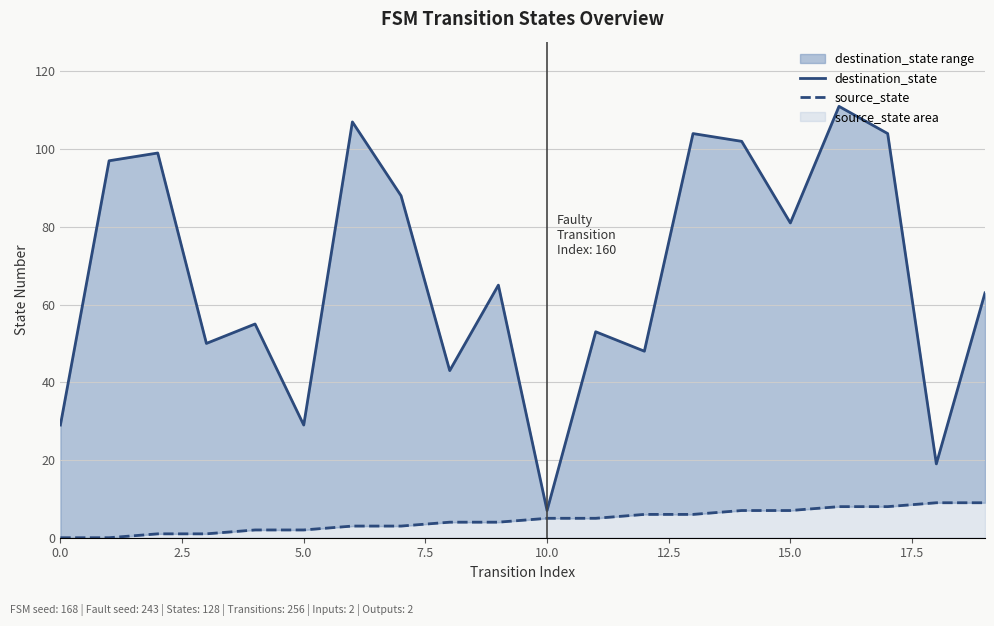

What is the difference between the maximum and minimum values in the source_state series?

9